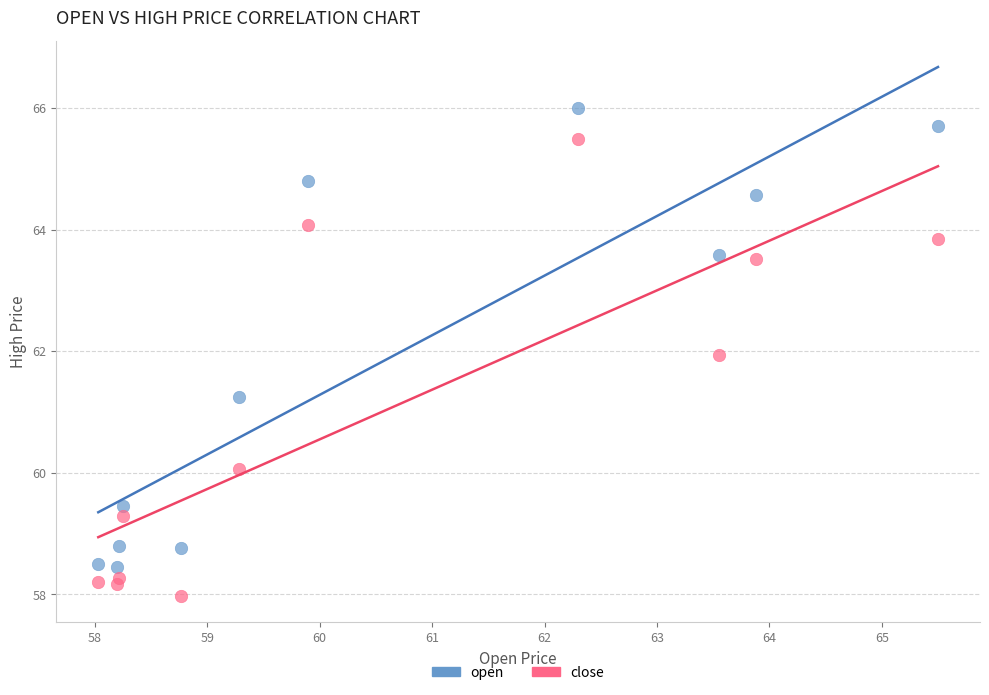

What are all the series names shown in the legend?

open, close